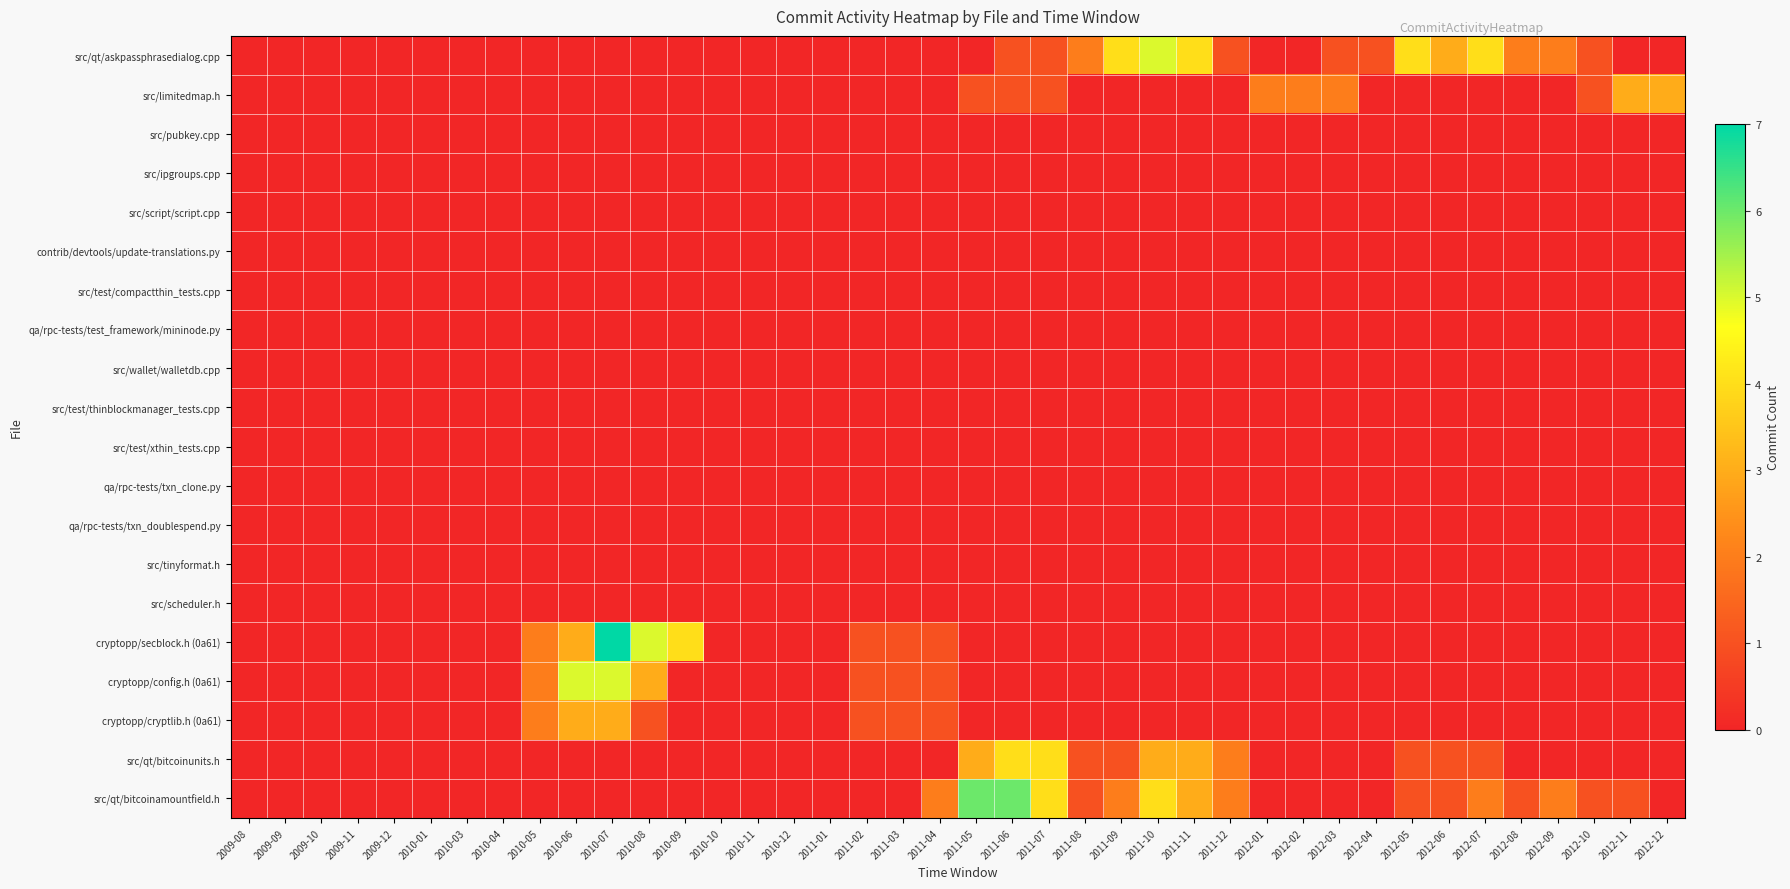

How many categories are shown in the chart?

40